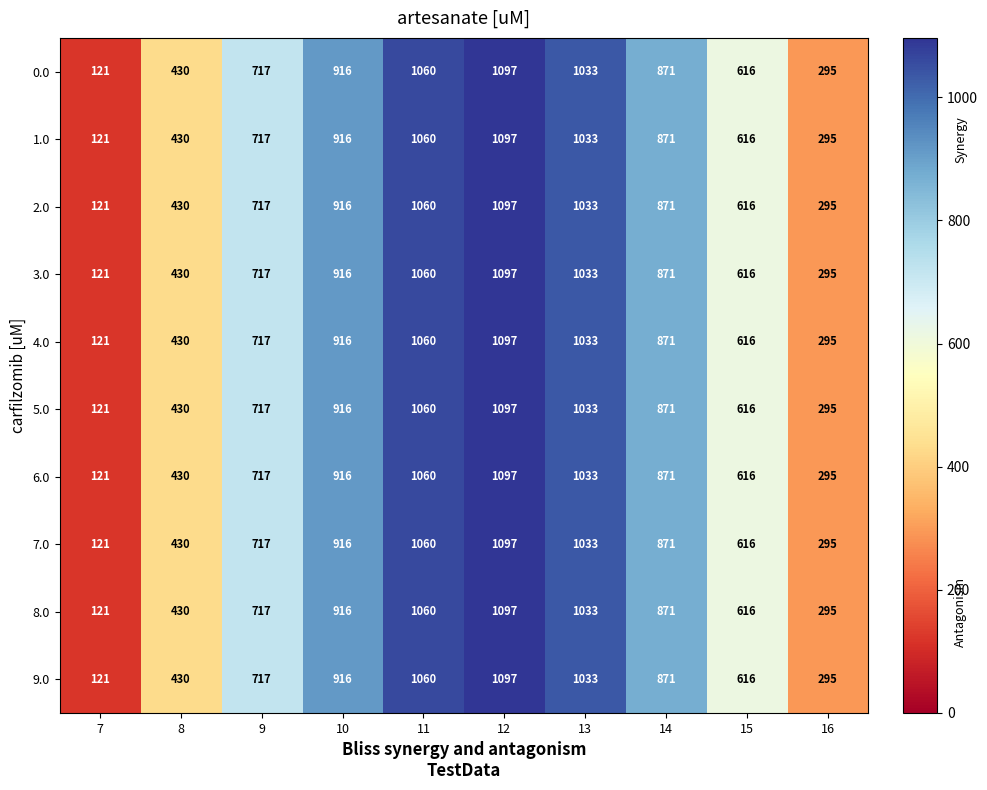

Where does the 1.0 series first go above 871?

10